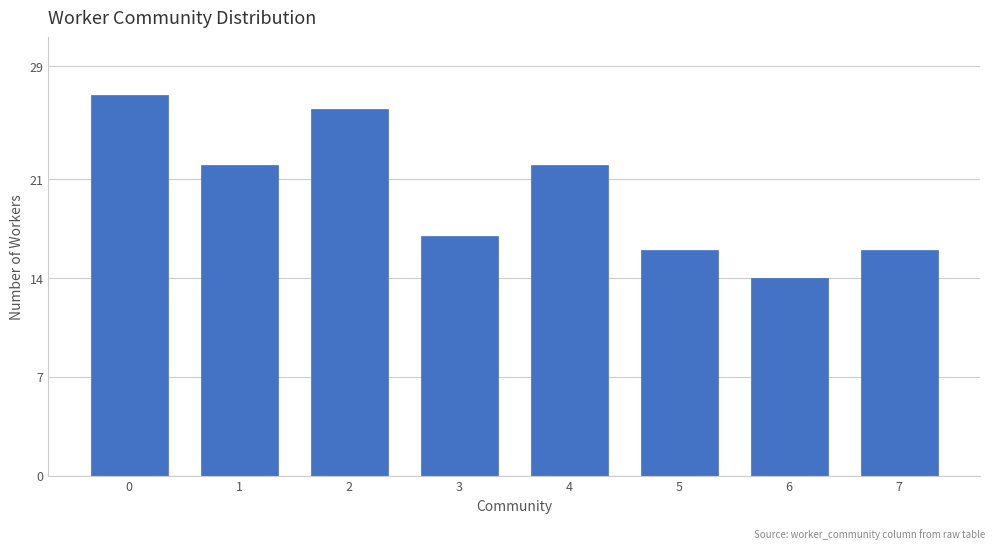

Reading left to right, extract all data points from this chart.

27	22	26	17	22	16	14	16